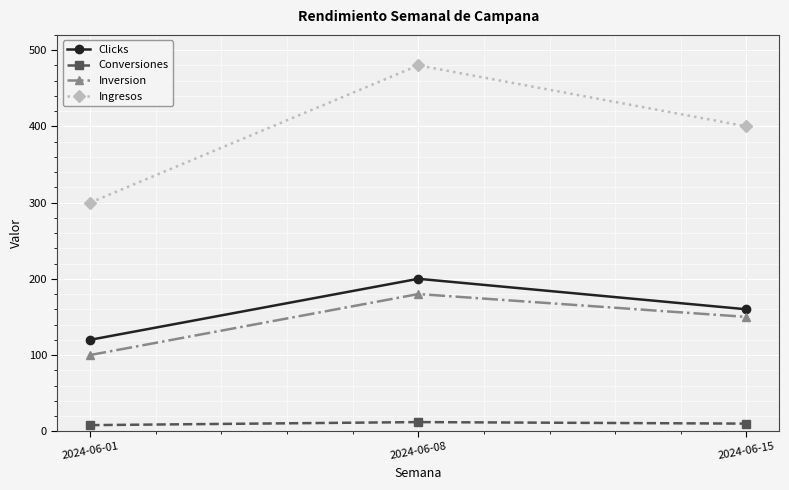

Is it true that Clicks equals 160 at 2024-06-15?

True